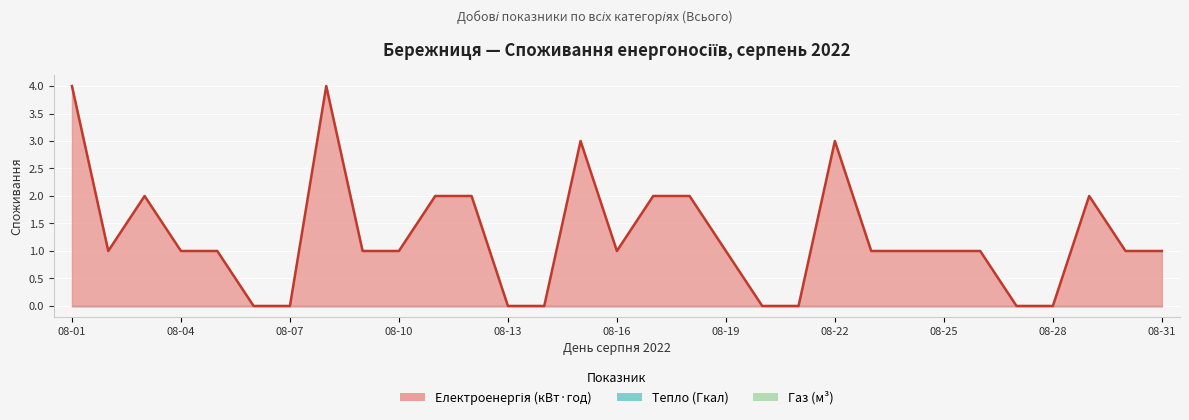

Does the chart display data point markers on the line(s)?

No